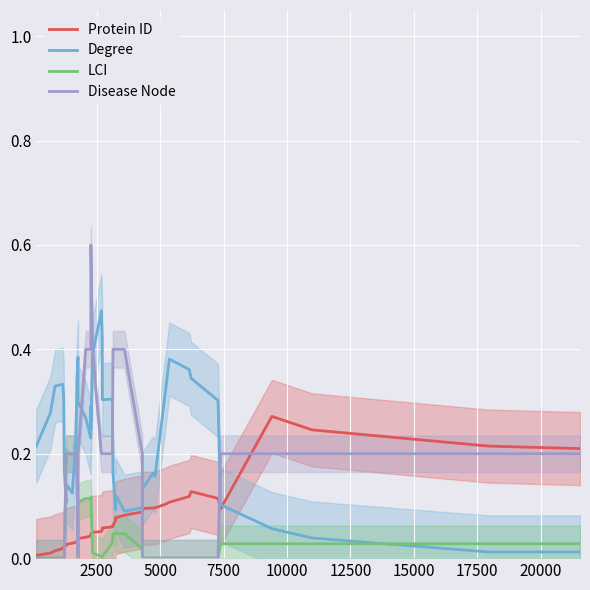

How many lines are shown in the chart?

4